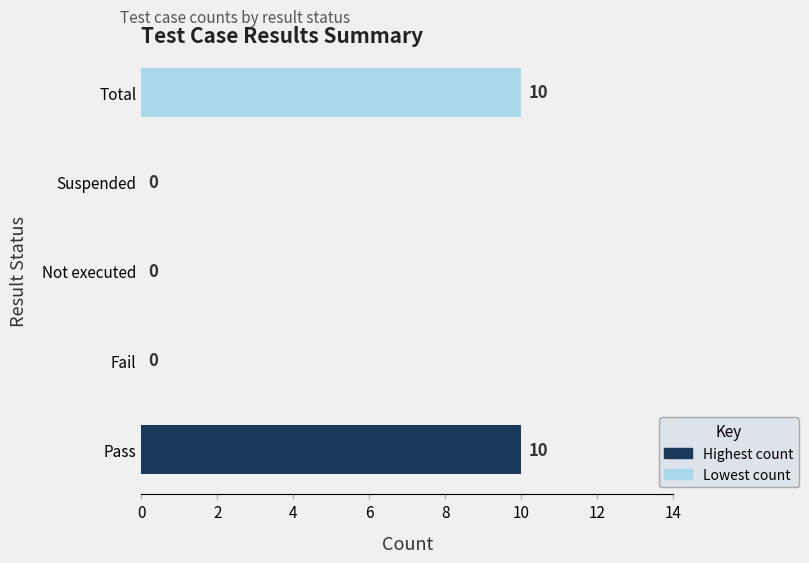

Reading bottom to top, transcribe all the data shown in this chart.

Pass=10	Fail=0	Not executed=0	Suspended=0	Total=10